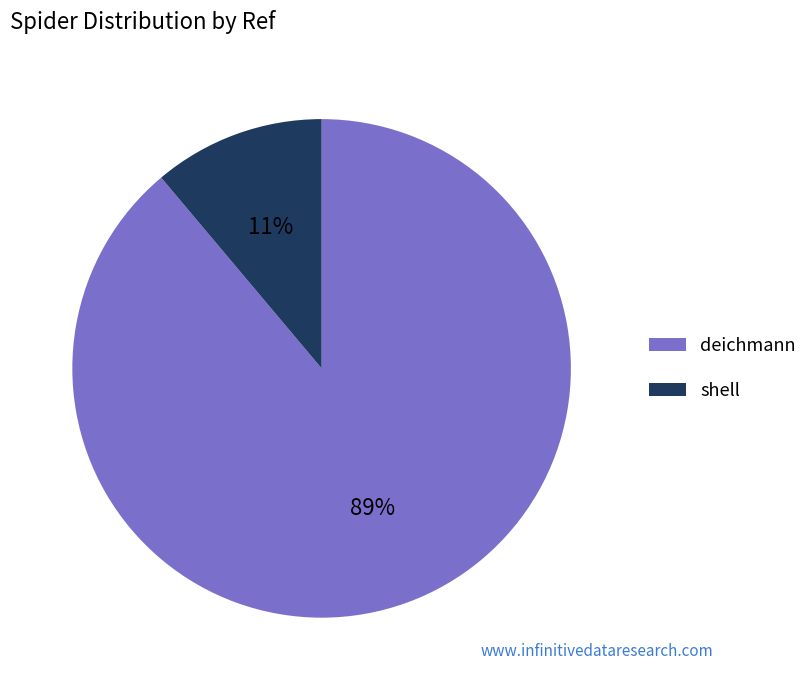

Which slice is the smallest?

shell